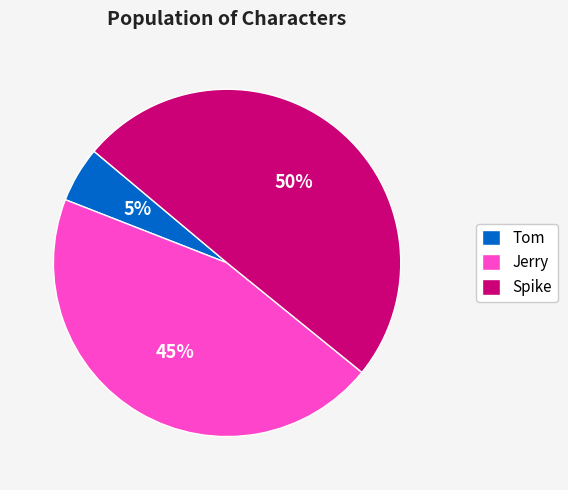

Count the number of slices in the pie.

3